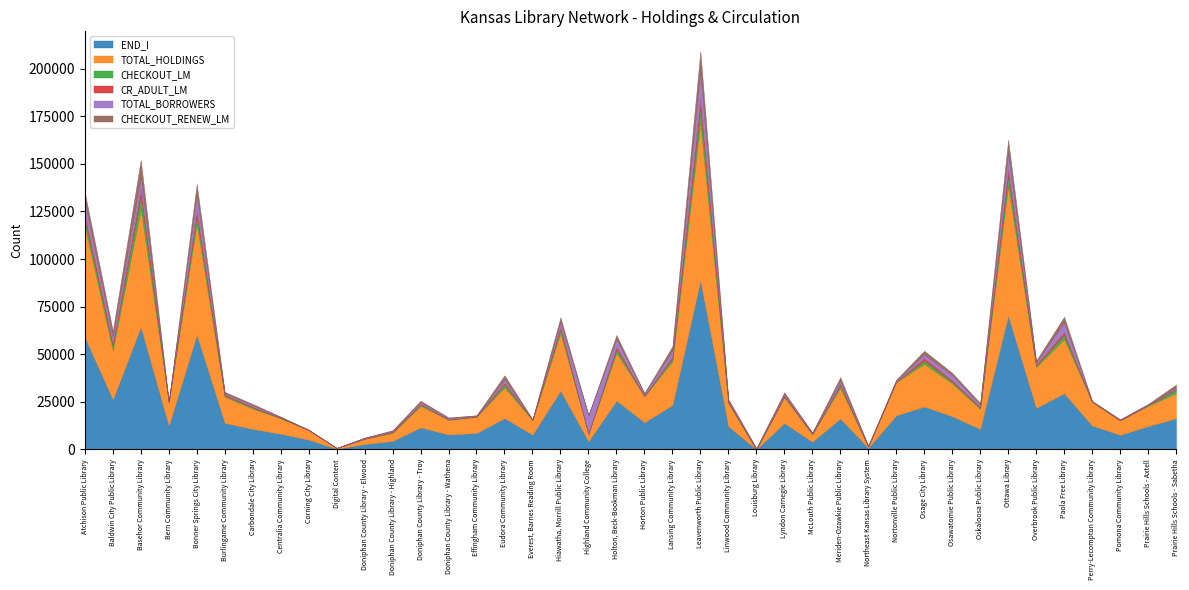

What position from the left is Digital Content?

10